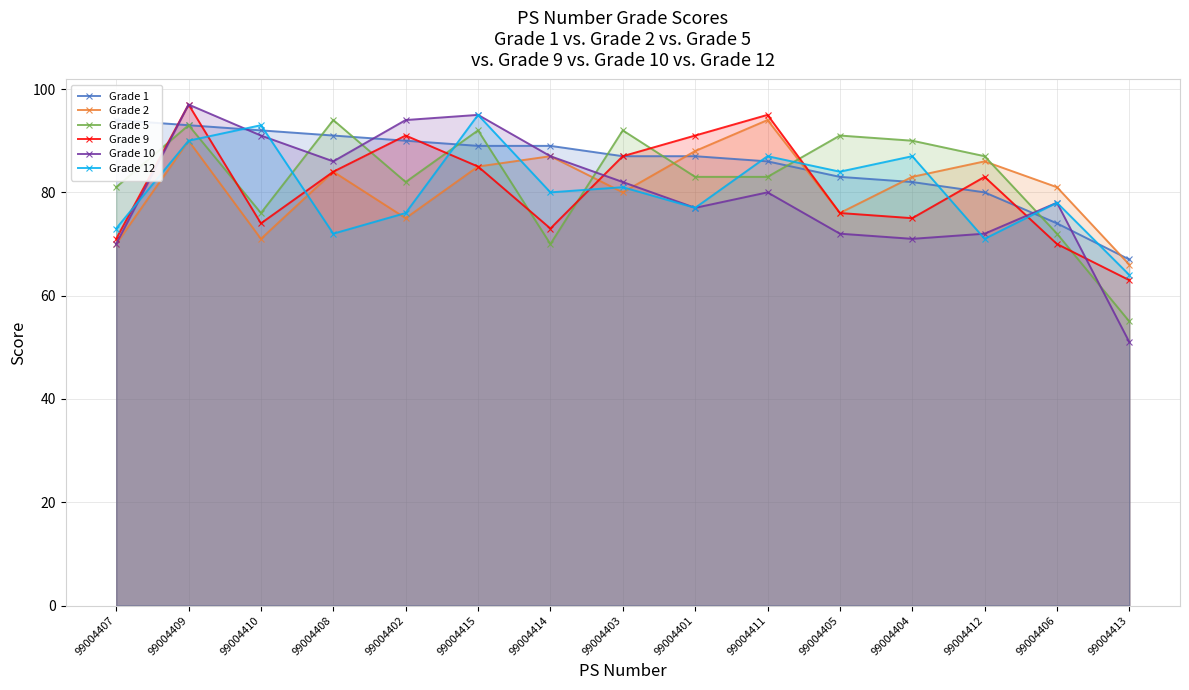

Which has a higher value, 99004404 or 99004413?

99004404